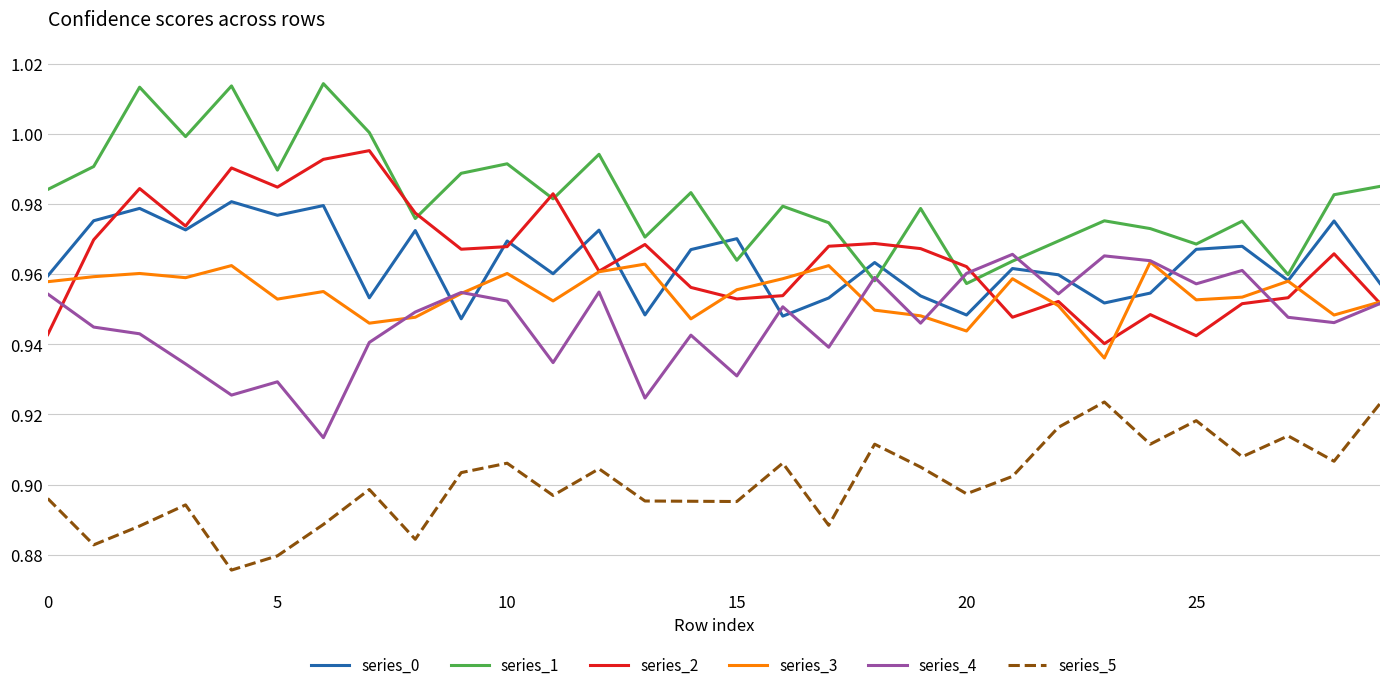

What is the sum of all series_2 values?

28.9